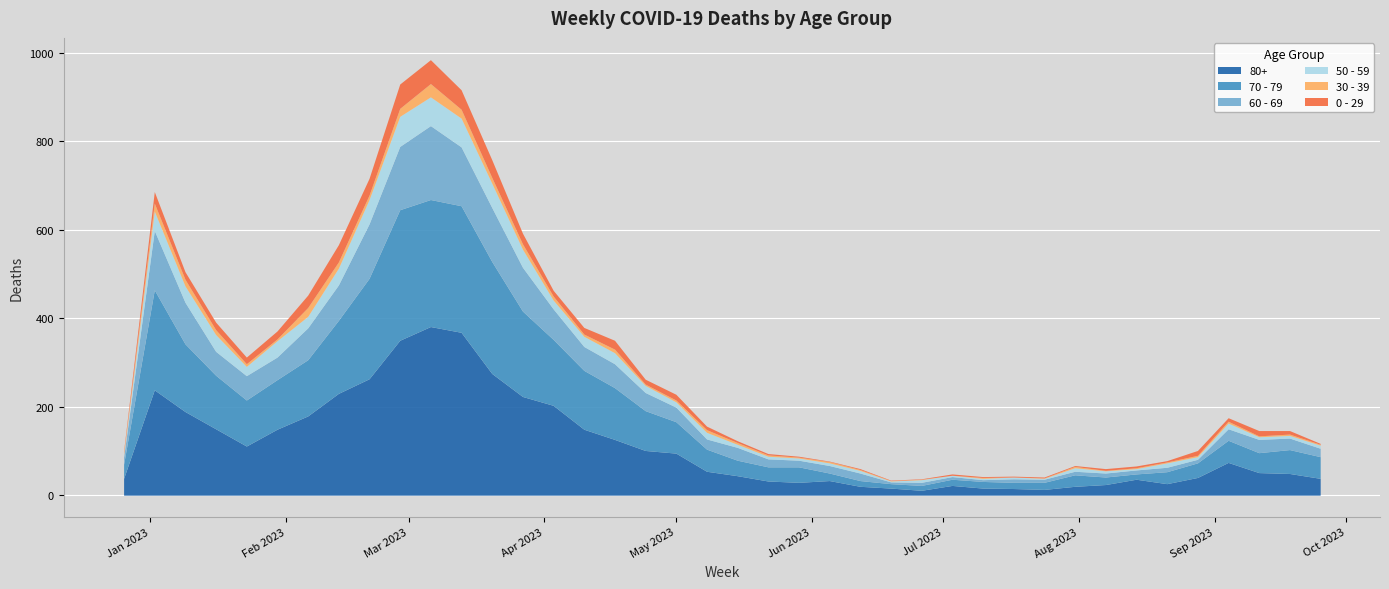

The 50 - 59 series shows 6 at 2023-06-26. True or false?

True